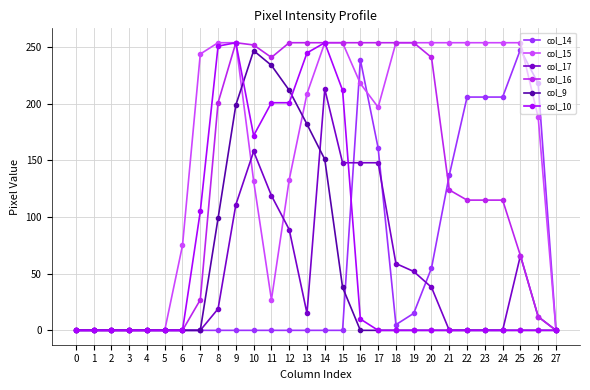

Reading right to left, transcribe all the data shown in this chart.

col_14: 0	218	248	206	206	206	137	55	15	5	161	239	0	0	0	0	0	0	0	0	0	0	0	0	0	0	0	0
col_15: 0	188	254	254	254	254	254	254	254	254	197	218	254	254	209	133	27	132	254	254	244	75	0	0	0	0	0	0
col_17: 0	12	66	0	0	0	0	38	52	59	148	148	148	213	15	89	119	158	111	19	0	0	0	0	0	0	0	0
col_16: 0	12	66	115	115	115	124	241	254	254	254	254	254	254	254	254	241	252	254	201	27	0	0	0	0	0	0	0
col_9: 0	0	0	0	0	0	0	0	0	0	0	0	38	151	182	212	234	247	199	99	0	0	0	0	0	0	0	0
col_10: 0	0	0	0	0	0	0	0	0	0	0	10	212	254	245	201	201	172	254	251	105	0	0	0	0	0	0	0